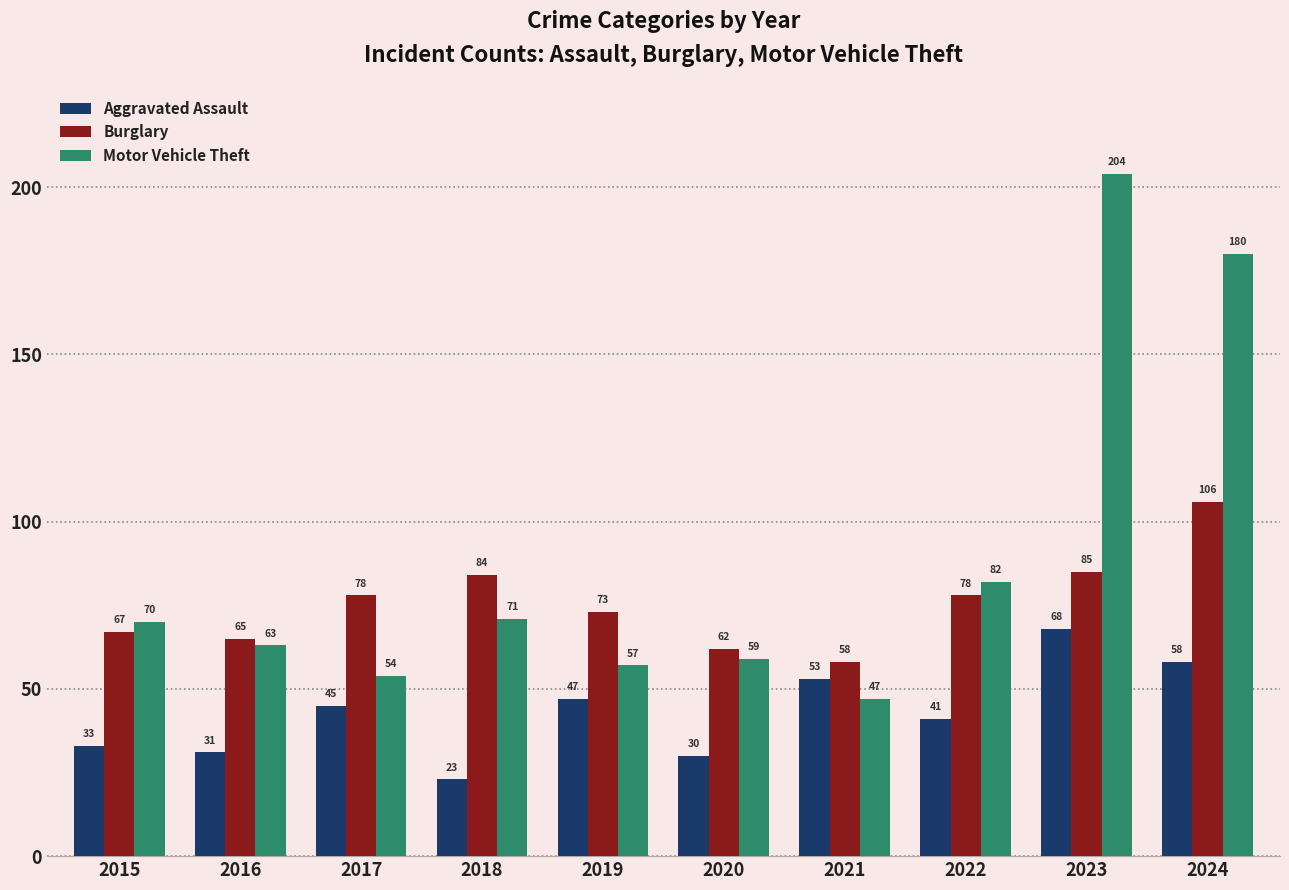

What is the difference between the highest and lowest values at 2015?

37